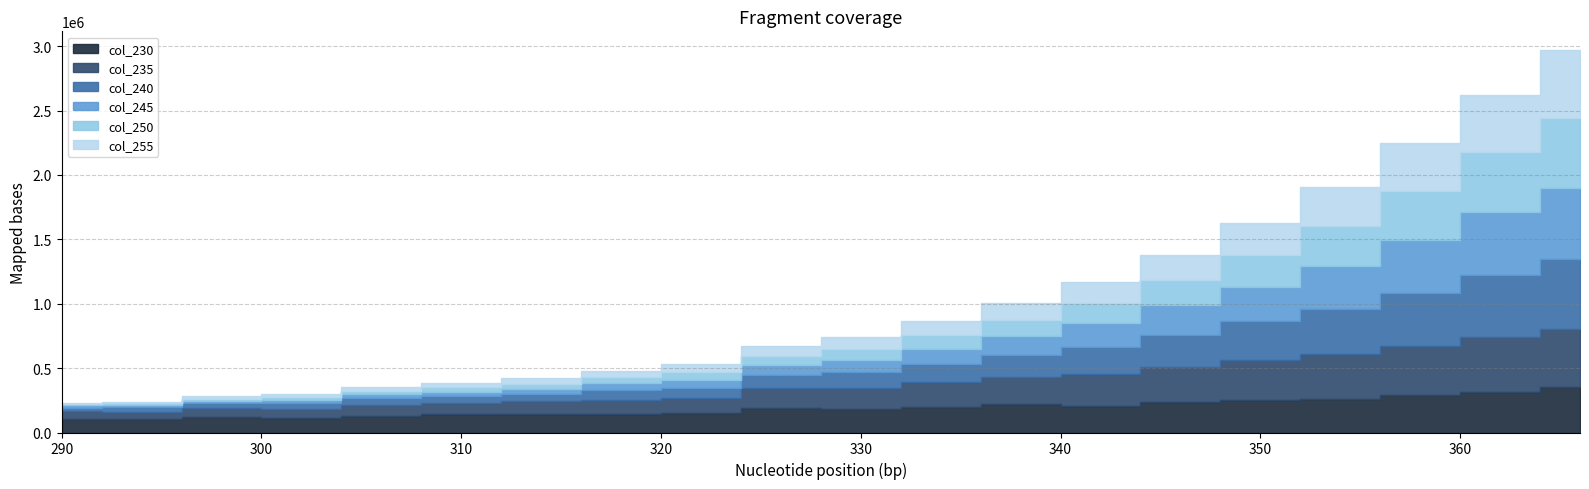

Where is 245 nearest to the value 285902?

350